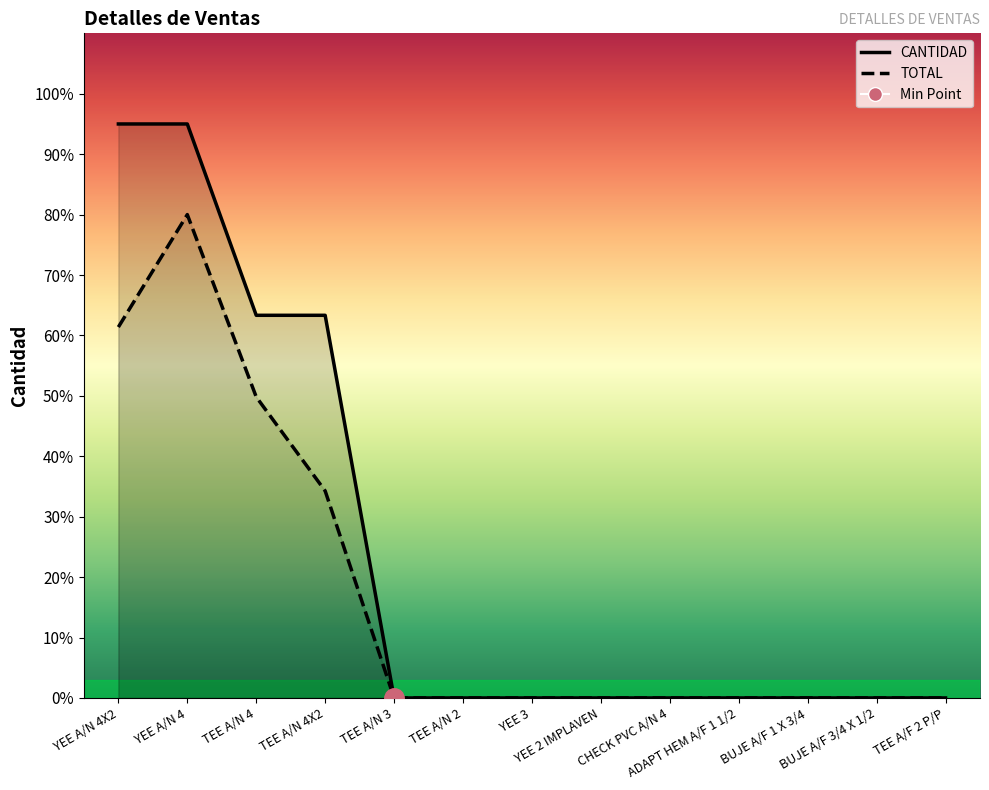

What position from the right is CHECK PVC A/N 4?

5